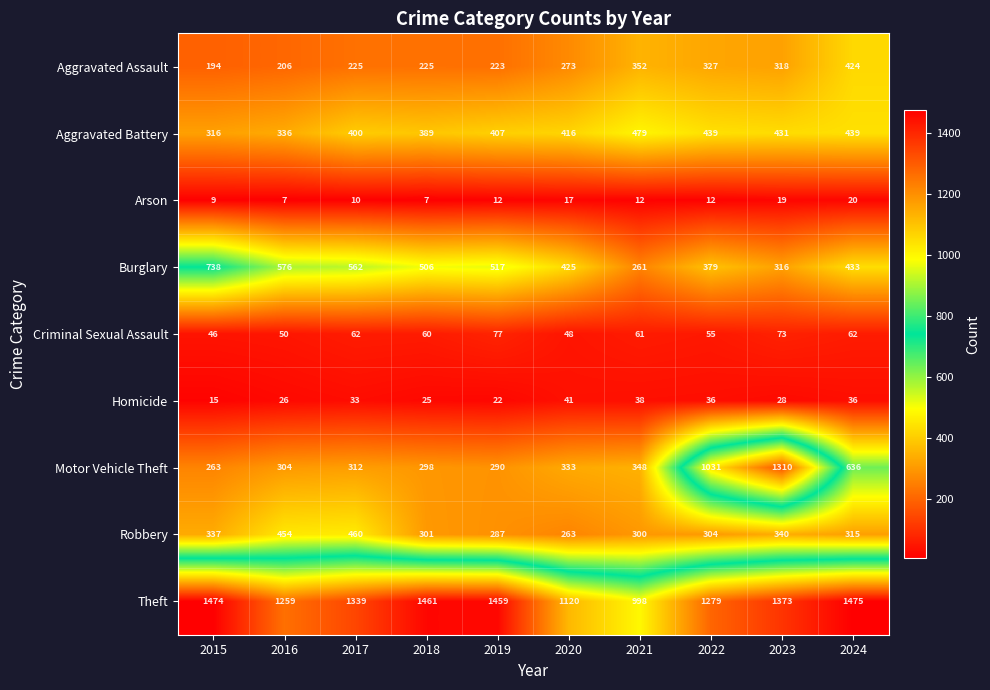

Read the Criminal Sexual Assault value at 2017.

62